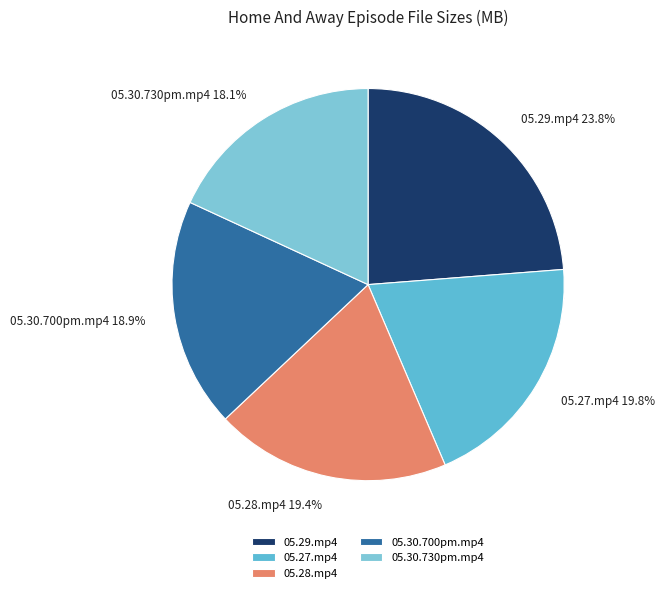

To the nearest percent, what portion does Home.And.Away.2013.05.28.mp4 represent?

19%